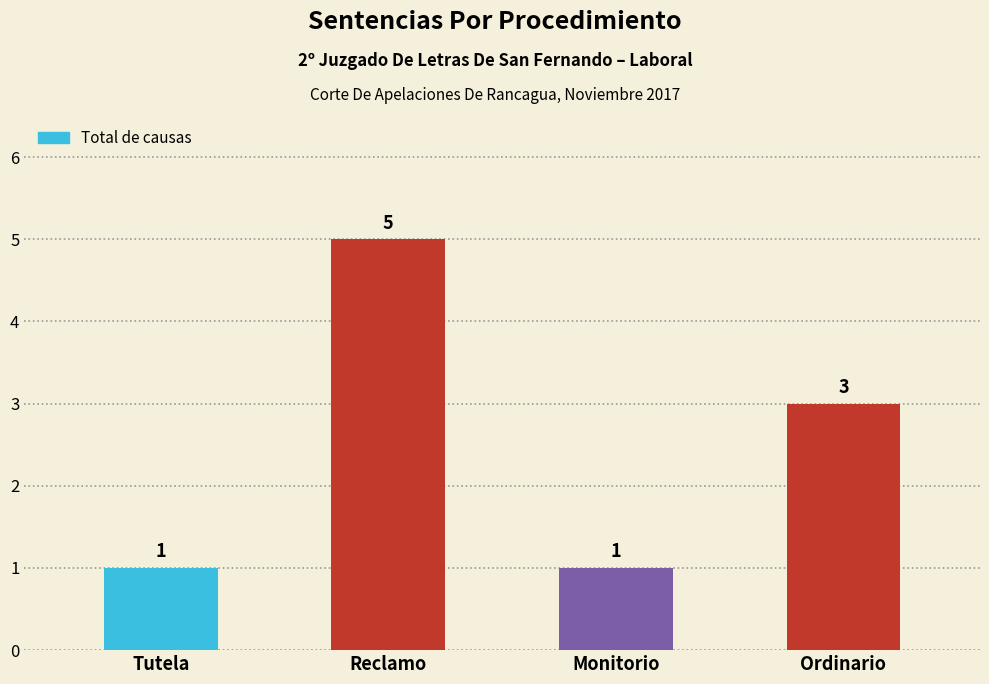

What is the change in value from Reclamo to Ordinario?

-2